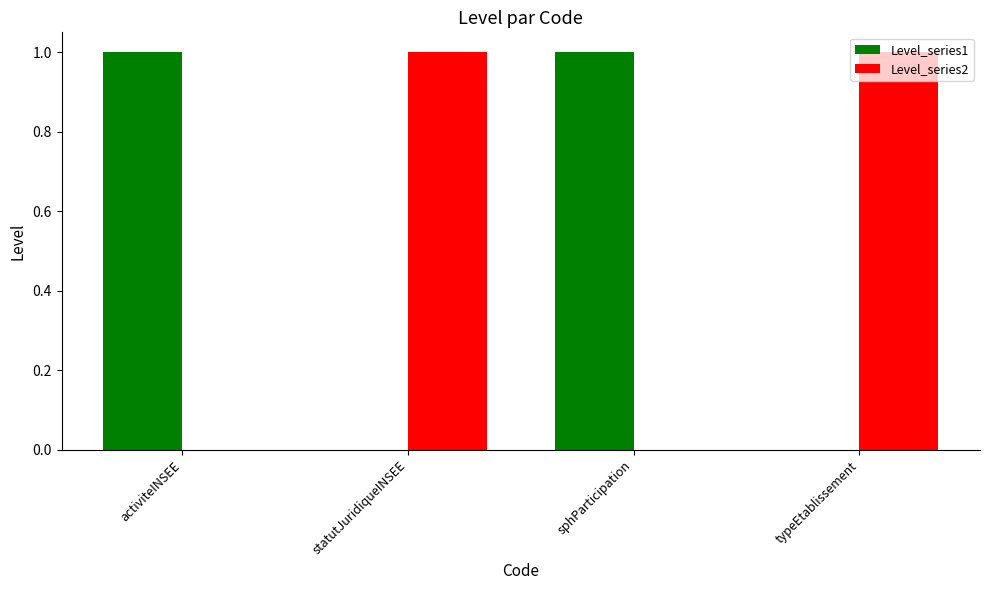

The Level_series1 series shows 1 at statutJuridiqueINSEE. True or false?

False